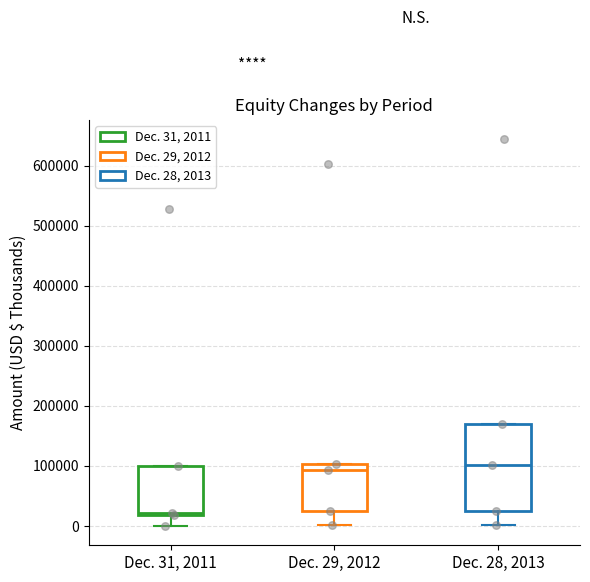

Reading left to right, read every box against the y-axis: the position of its median line, the range the box covers, and the ends of its whiskers. The values are not printed on the chart, so give them approximately, as read against the axis.

Dec. 31, 2011: median 20000 (just above the box's lower edge), box 20000 to 100000, whiskers 0 to 100000
Dec. 29, 2012: median 90000, box 20000 to 100000, whiskers 0 to 100000
Dec. 28, 2013: median 100000, box 20000 to 170000, whiskers 0 to 170000